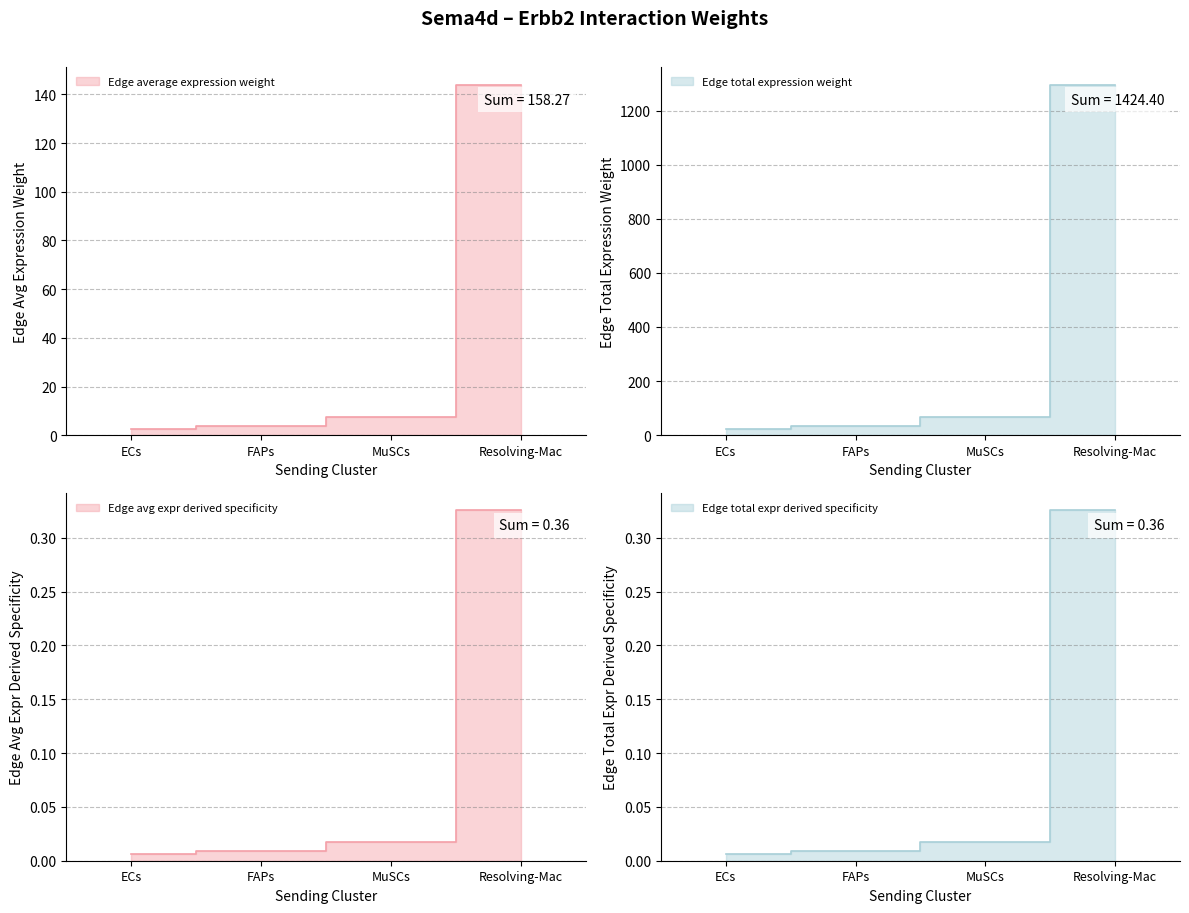

Is it true that Edge avg expr derived specificity equals 0.0 at ECs?

False